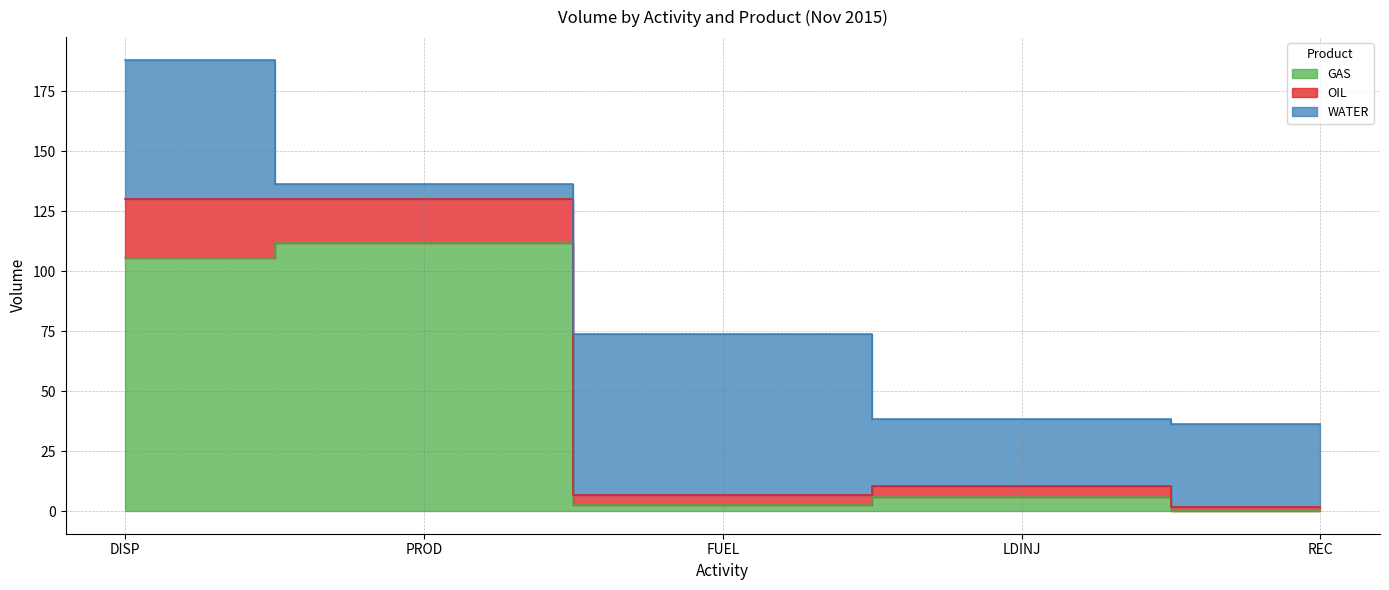

Which has a higher value, REC or LDINJ?

LDINJ